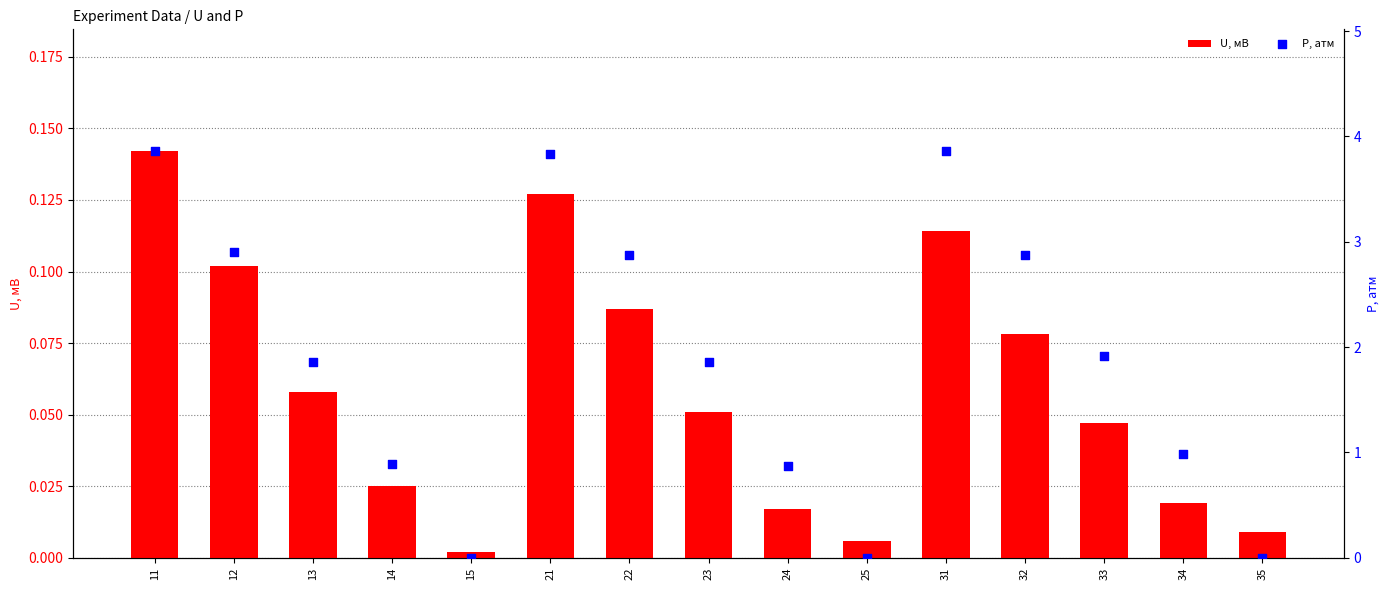

At which category is the sum across all series the highest?

11